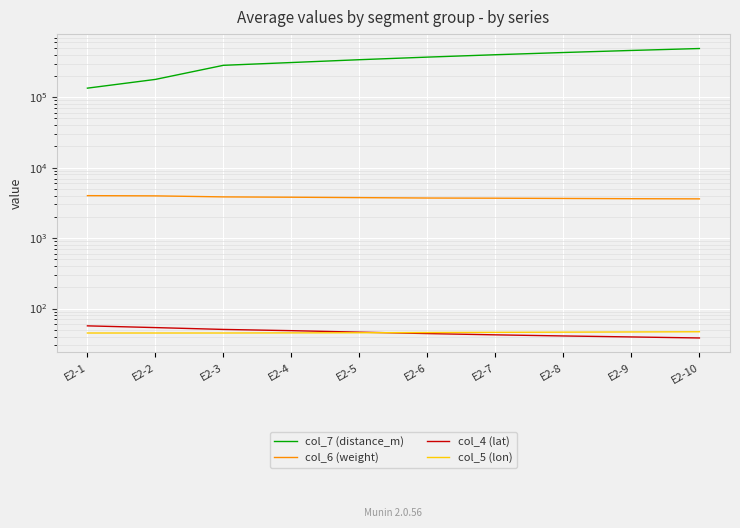

At which category does the chart reach its peak across all series?

E2-10